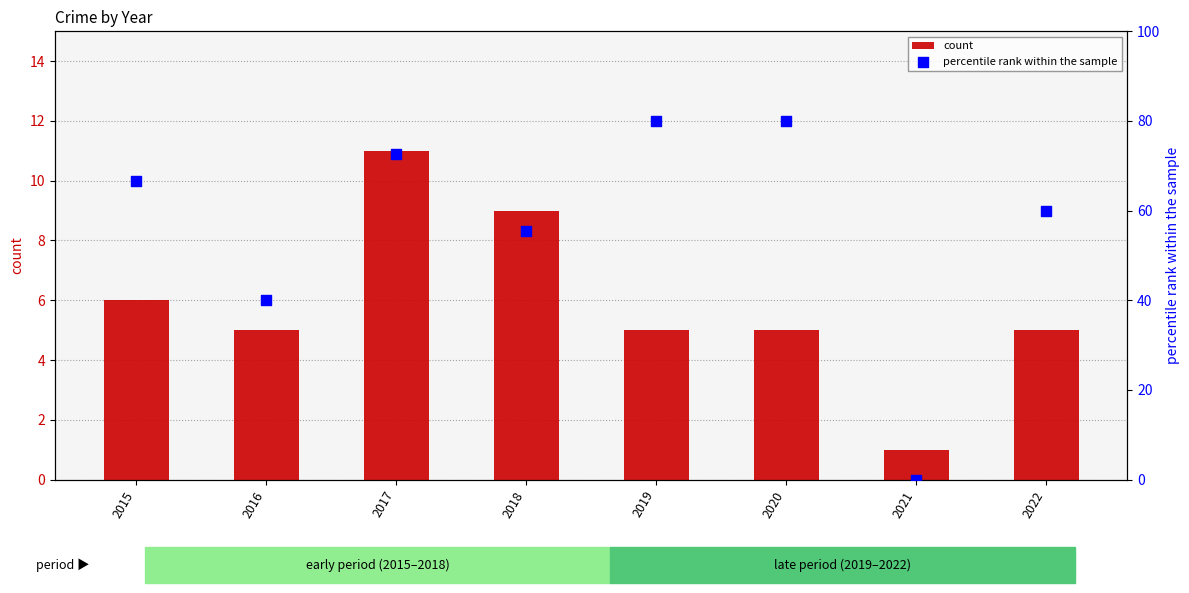

Which series has the largest total across all categories?

percentile rank within the sample